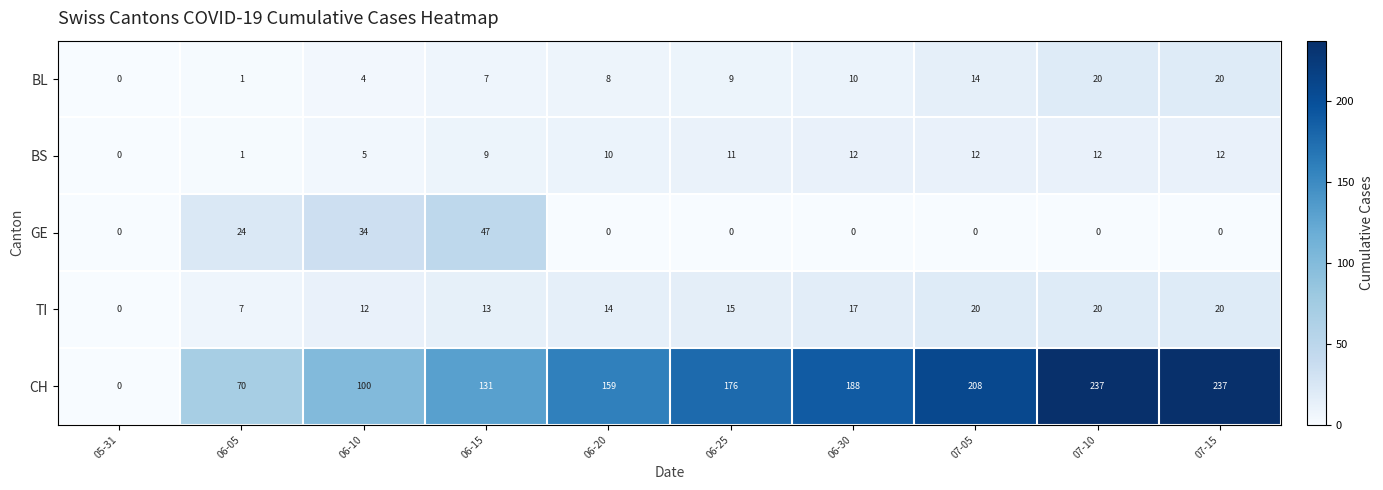

What is the total value across all series at 07-05?

254